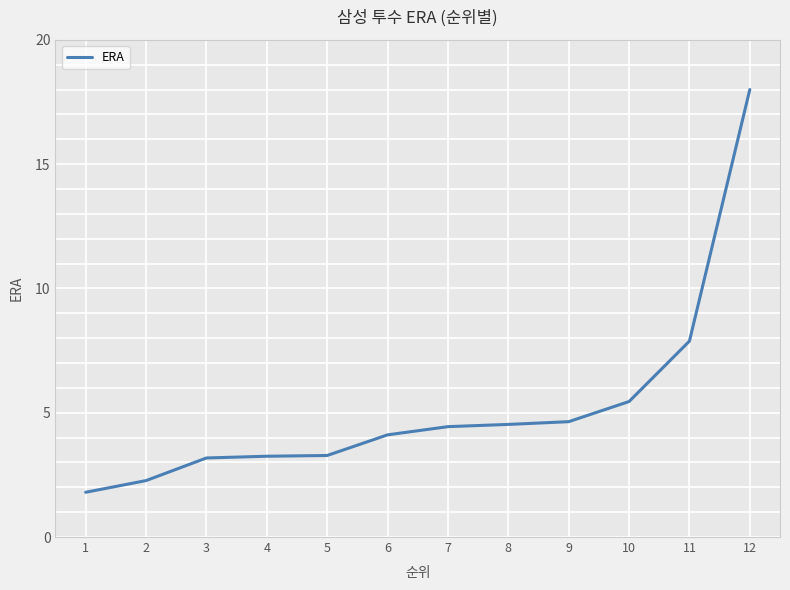

What is the ratio of the value at 9 to the value at 6?

1.1